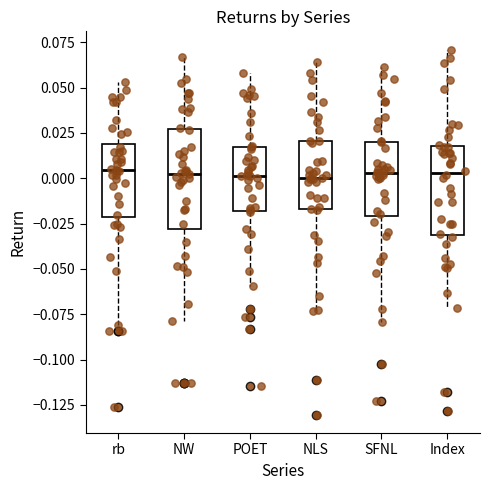

Reading left to right, read every box against the y-axis: the position of its median line, the range the box covers, and the ends of its whiskers. The values are not printed on the chart, so give them approximately, as read against the axis.

rb: median 0.005, box -0.020 to 0.020, whiskers -0.080 to 0.055
NW: median 0.000, box -0.030 to 0.025, whiskers -0.080 to 0.065
POET: median 0.000, box -0.020 to 0.015, whiskers -0.060 to 0.060
NLS: median 0.000, box -0.015 to 0.020, whiskers -0.075 to 0.065
SFNL: median 0.005, box -0.020 to 0.020, whiskers -0.080 to 0.060
Index: median 0.005, box -0.030 to 0.020, whiskers -0.070 to 0.070